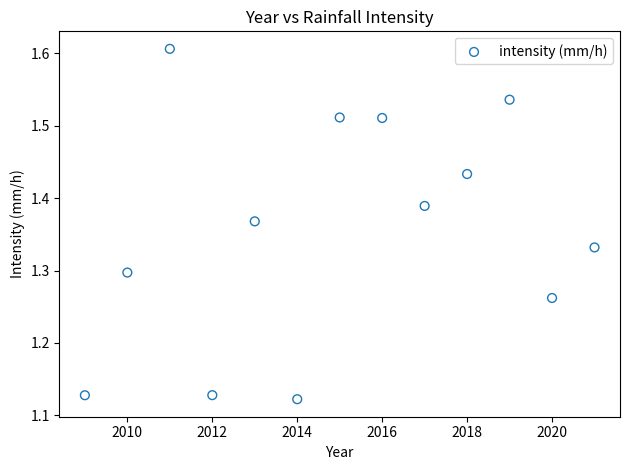

What is the range of X values (max minus min)?

12.0